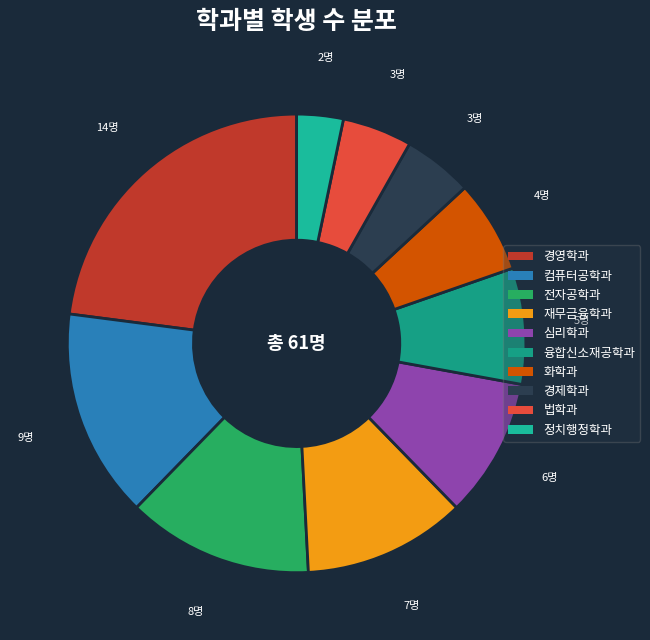

Count the number of slices in the pie.

10